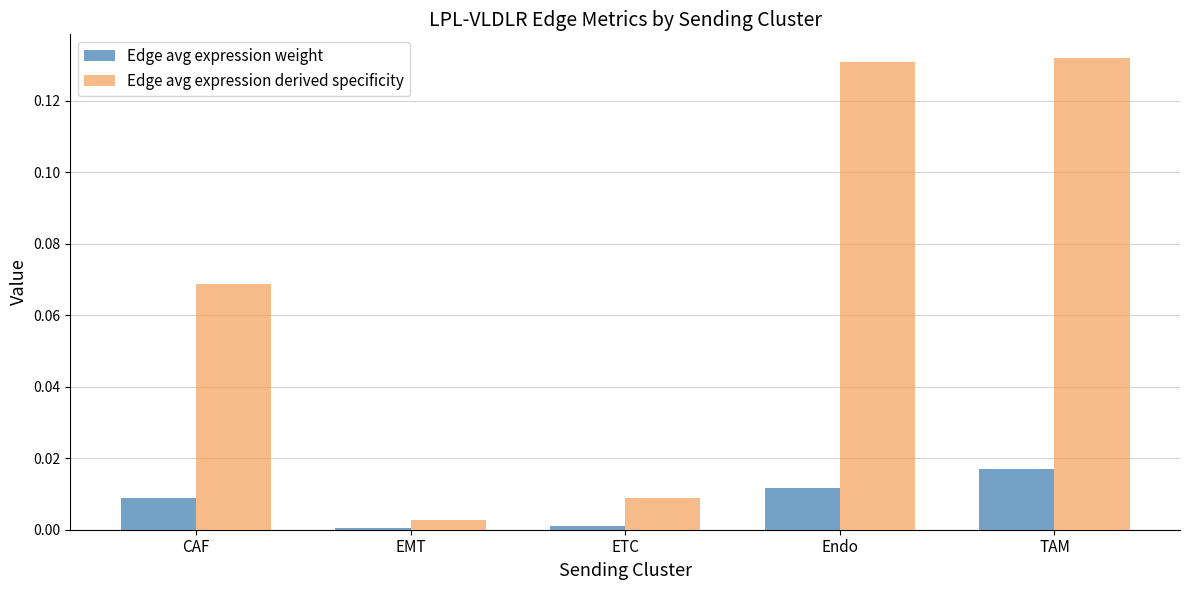

At which category is the sum across all series the highest?

TAM